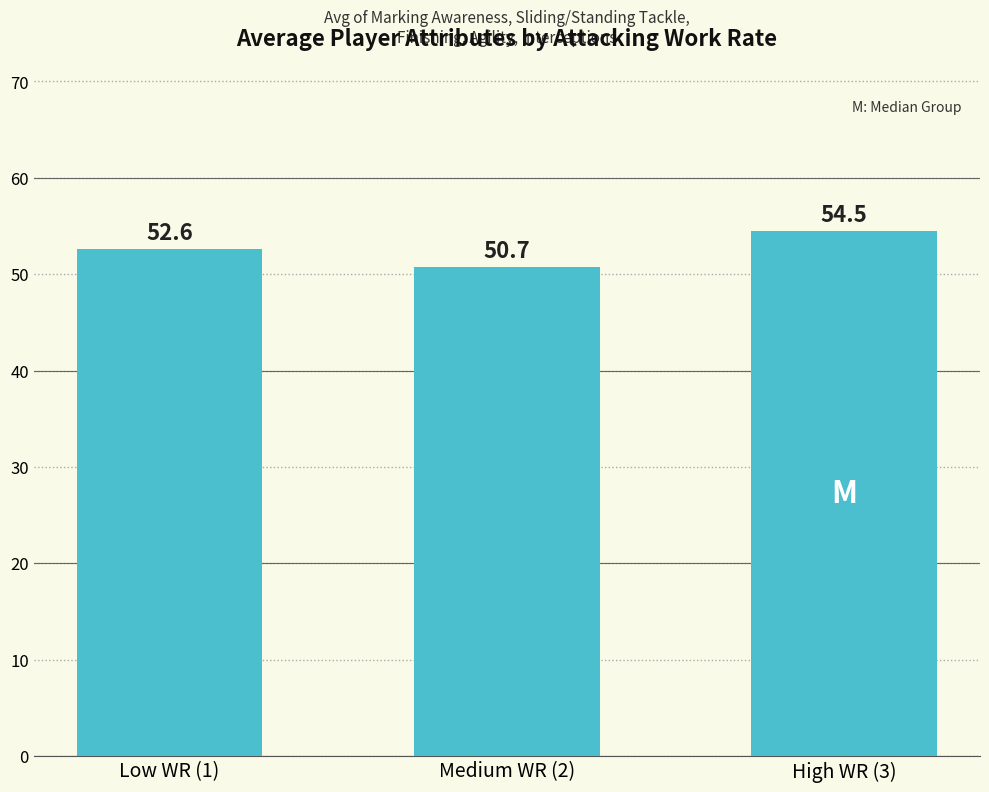

What is the label of the 2nd bar from the left?

Medium WR (2)